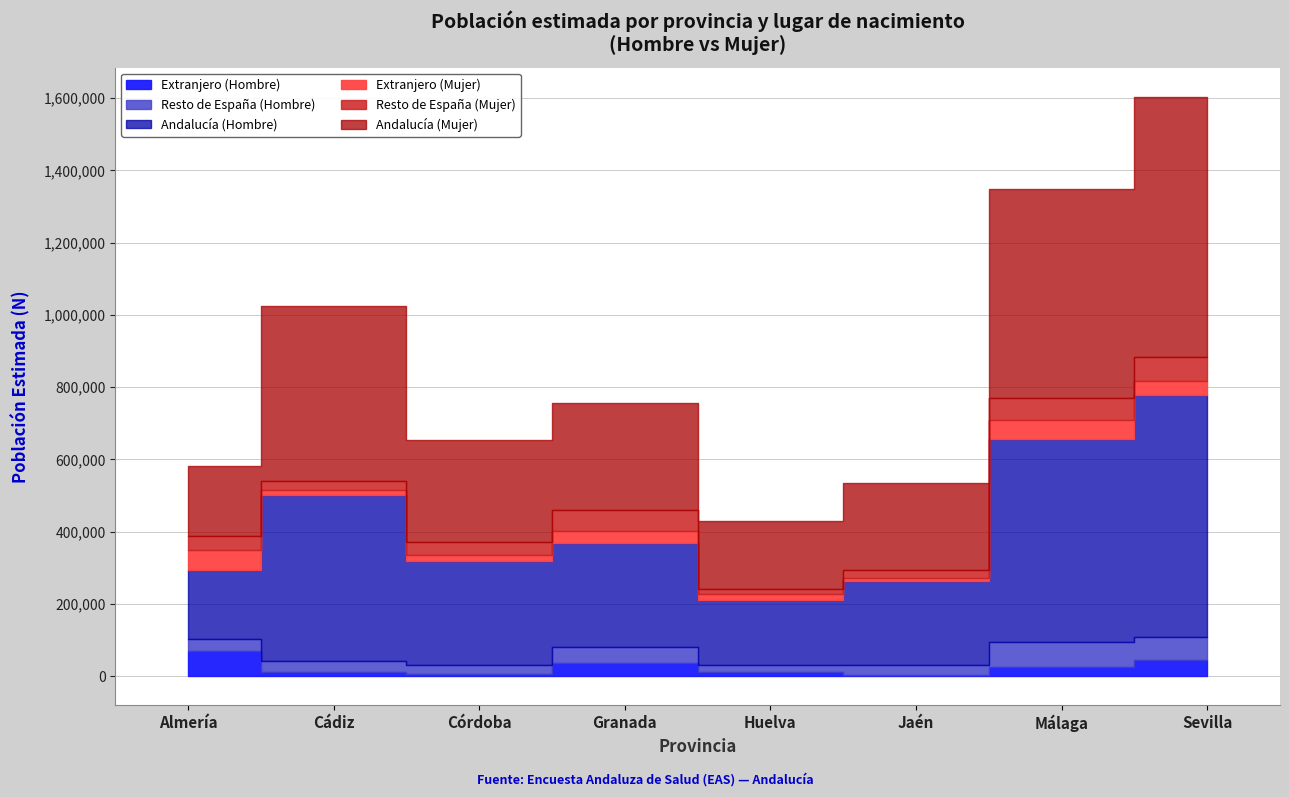

How many data points does each series have?

8